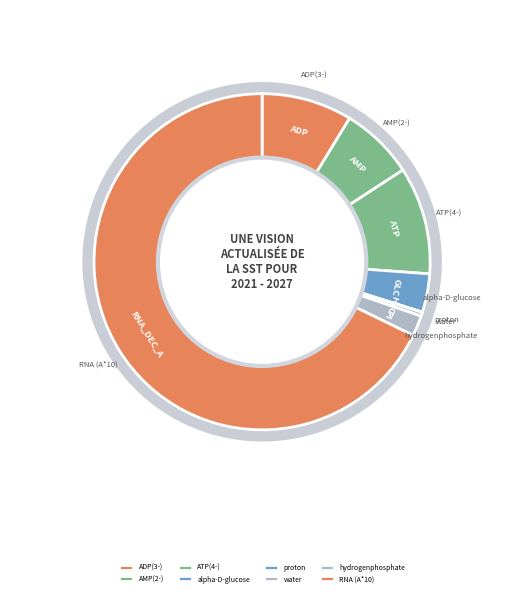

Is it true that RNA (A*10) is 68% of the pie?

True